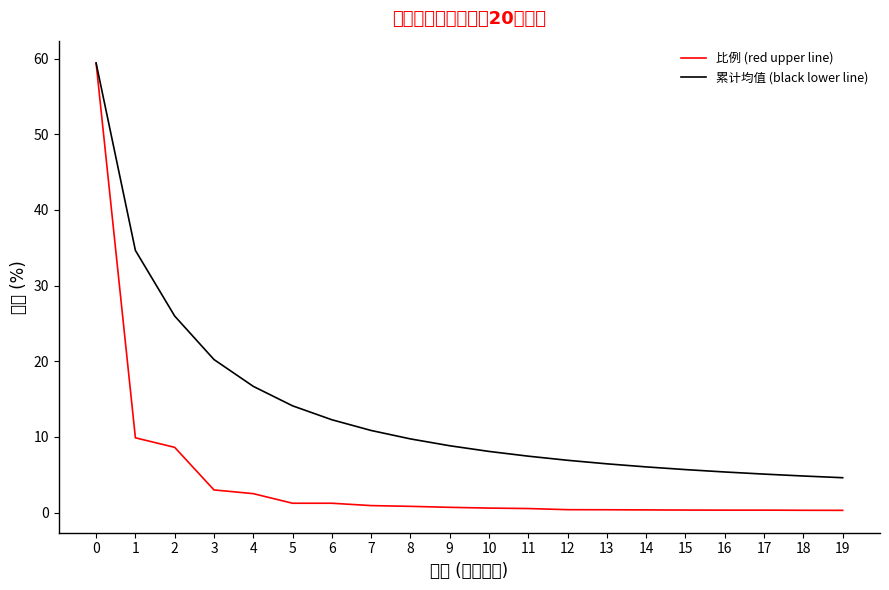

Which series has the largest range (max minus min)?

比例 (red upper line)